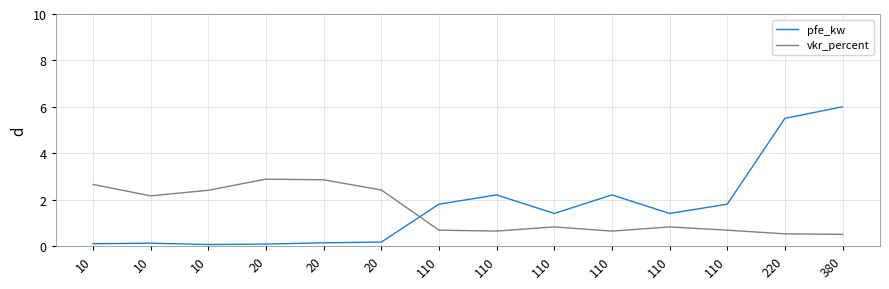

What is the difference between the second highest and second lowest values in the pfe_kw series?

5.4